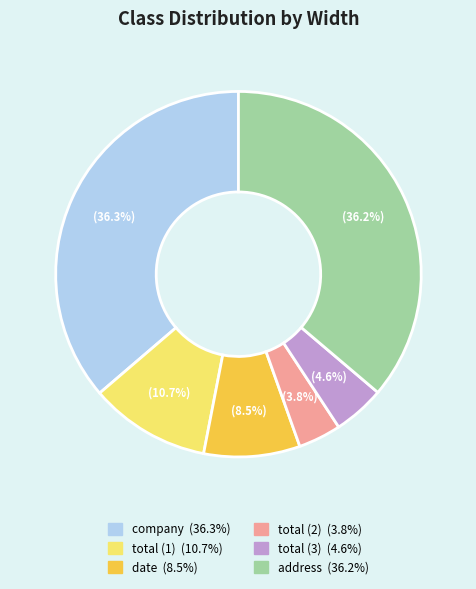

To the nearest percent, what is the difference between the company and date slice percentages?

28%